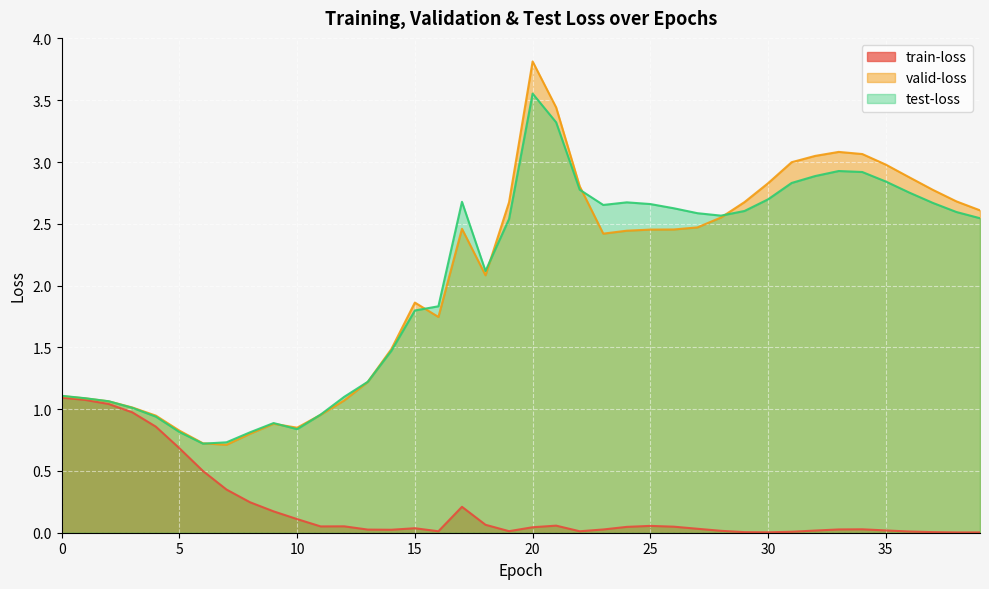

Which category has the highest value in the test-loss series?

20